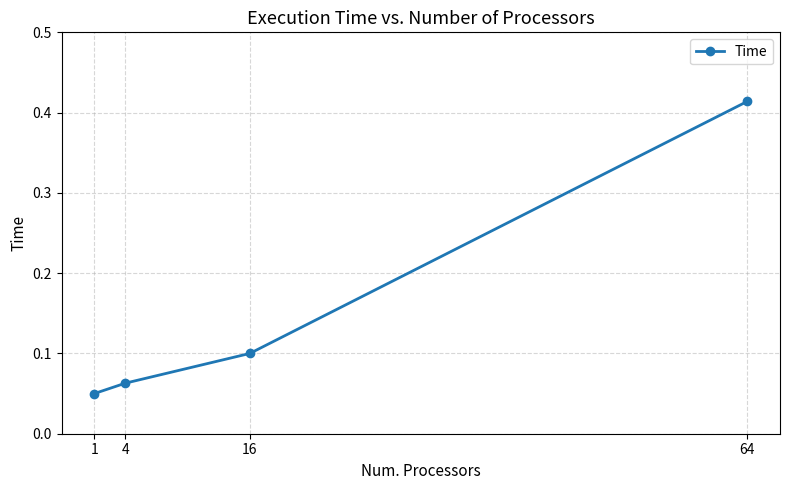

Rank the categories by value from highest to lowest.

64, 16, 4, 1